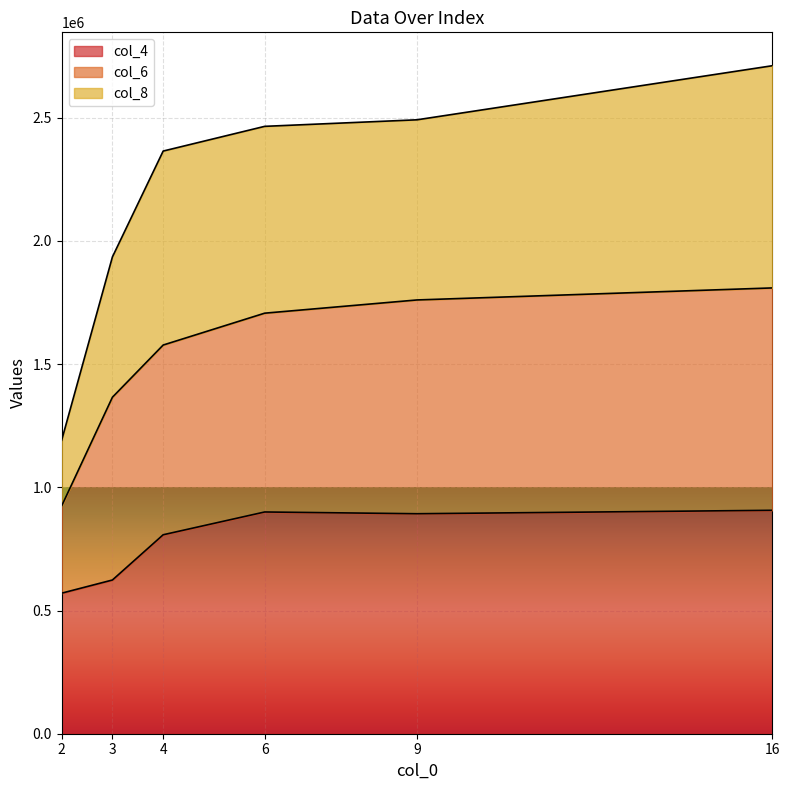

At how many categories does at least one series exceed 1256560?

5